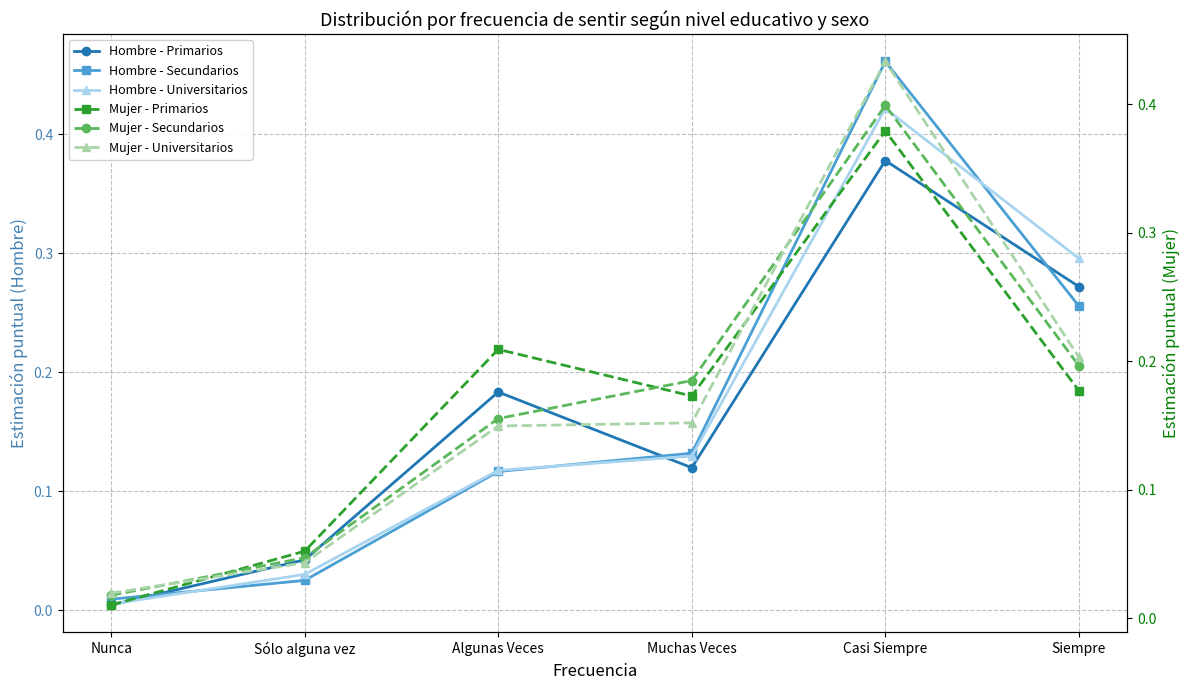

How many data points does each series have?

6